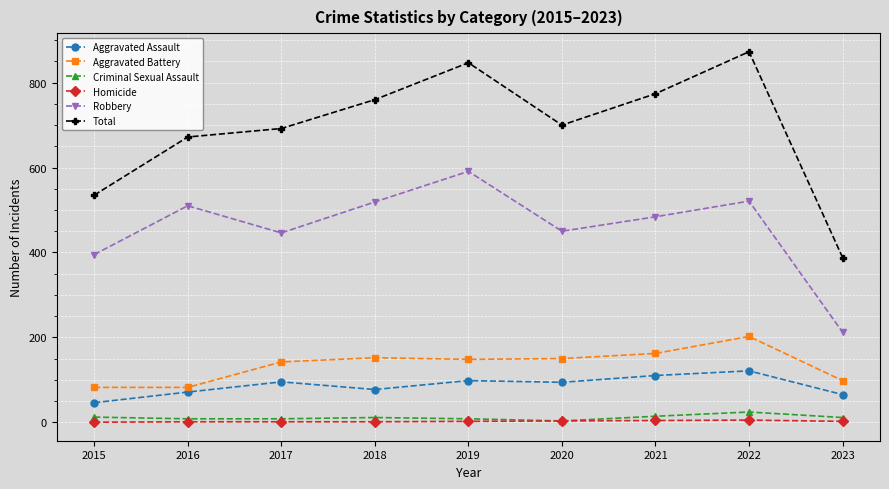

At how many categories does at least one series exceed 812?

2